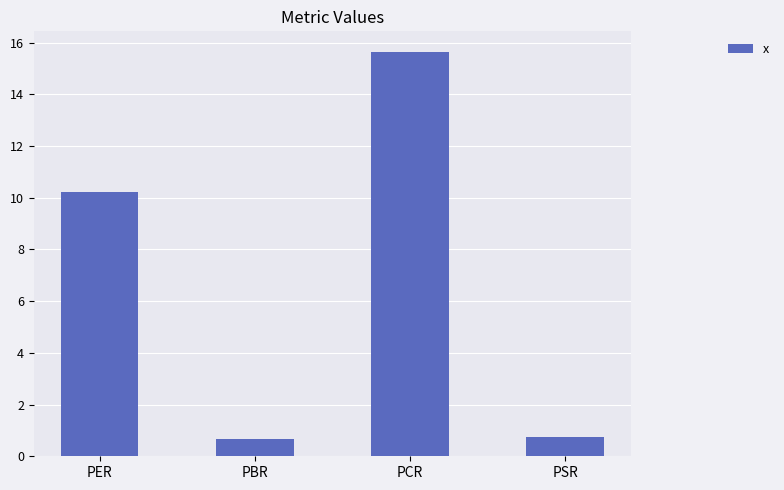

Reading right to left, what are all the values shown in this chart?

PSR=0.7	PCR=15.7	PBR=0.7	PER=10.2